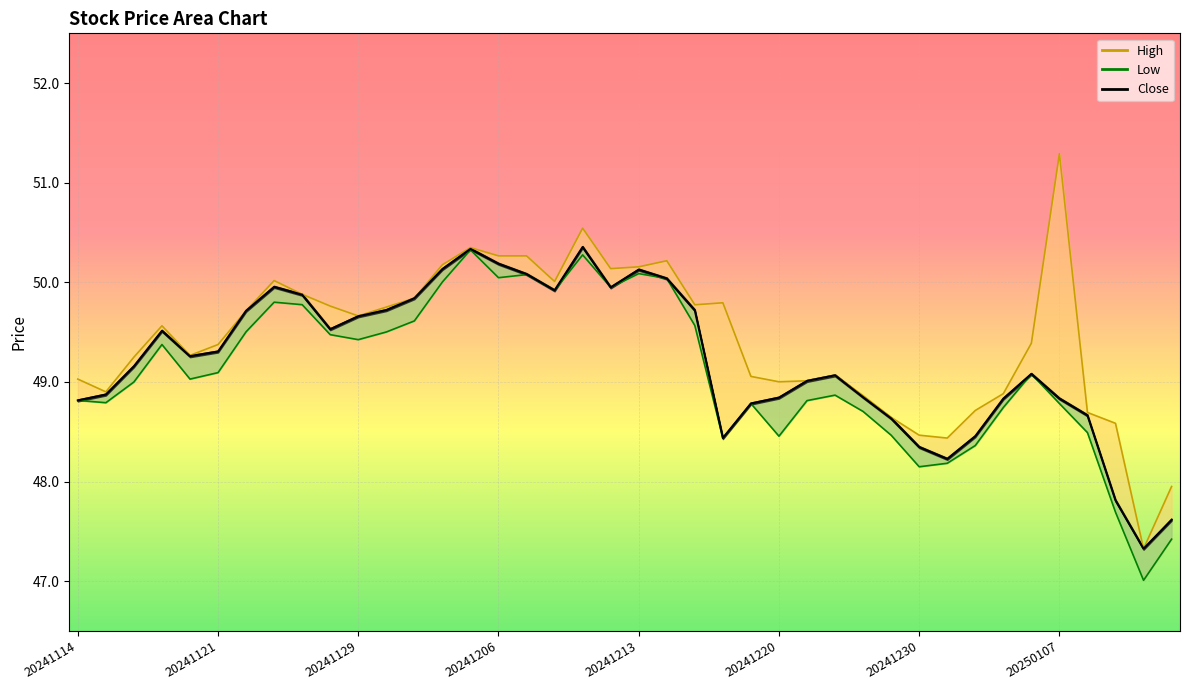

What position from the left is 19?

20